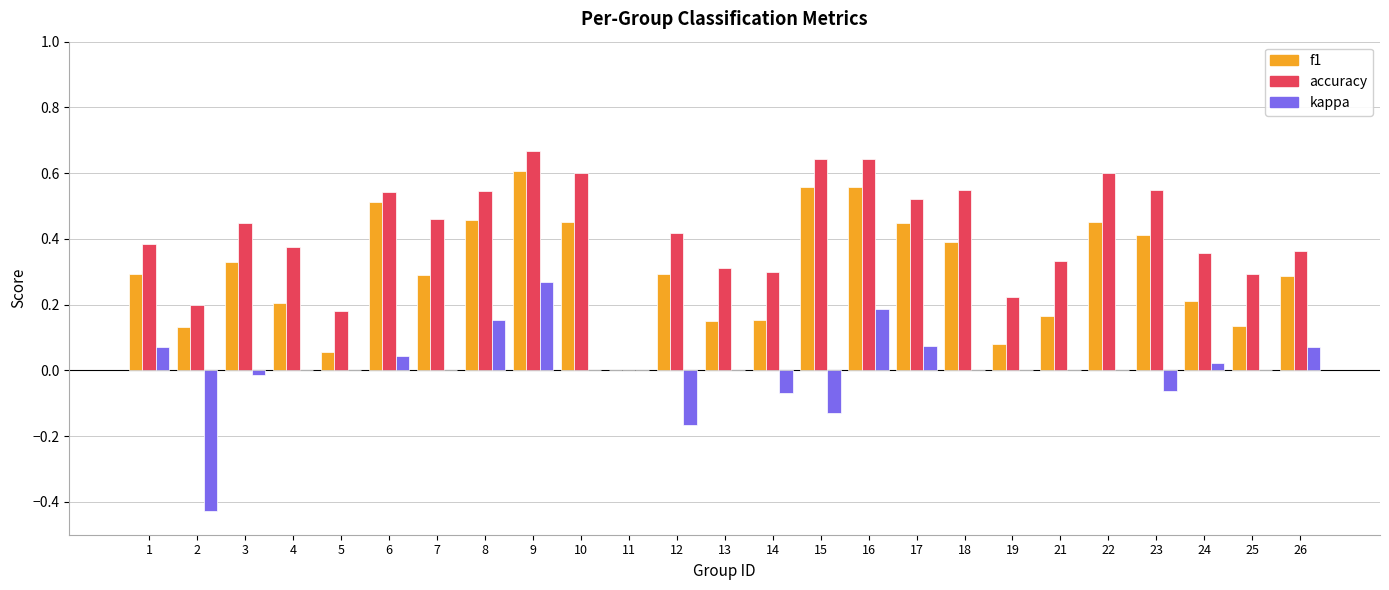

What is the total value across all series at 6?

1.1